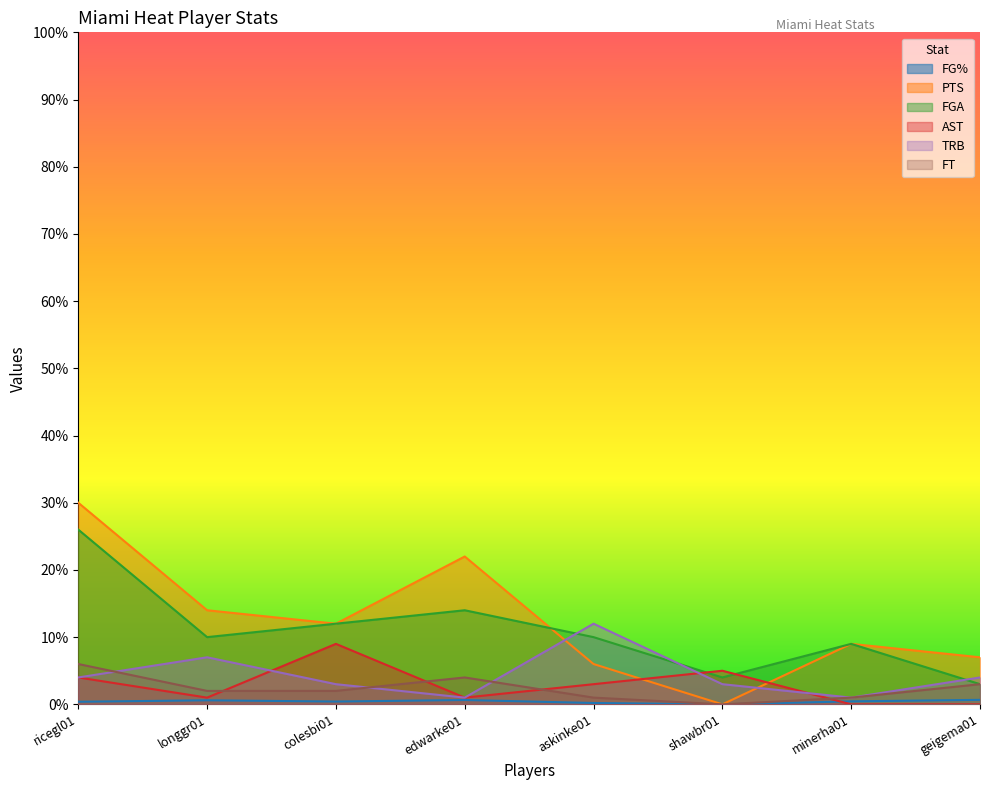

Which series has the widest spread of values?

PTS